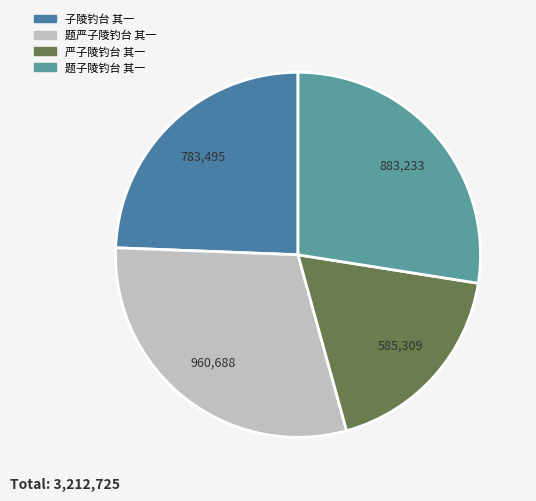

To the nearest percent, what is the difference between the 题子陵钓台 其一 and 严子陵钓台 其一 slice percentages?

9%